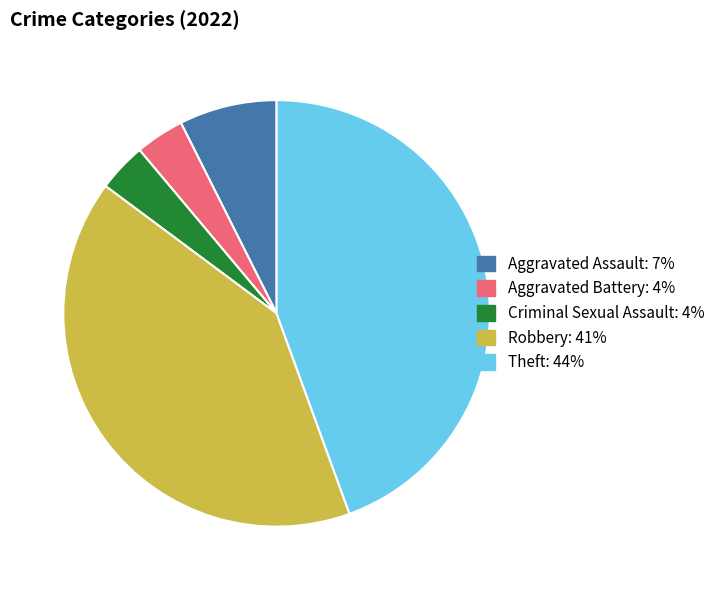

Which slice is the largest?

Theft